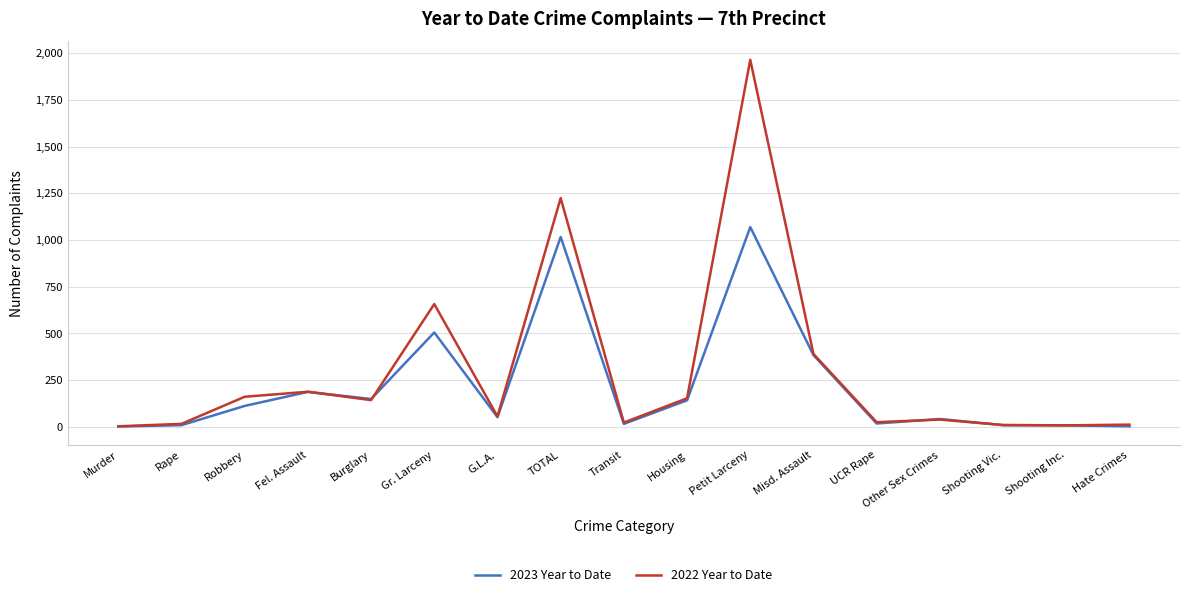

What is the difference between the 2022 Year to Date values at Petit Larceny and TOTAL?

740